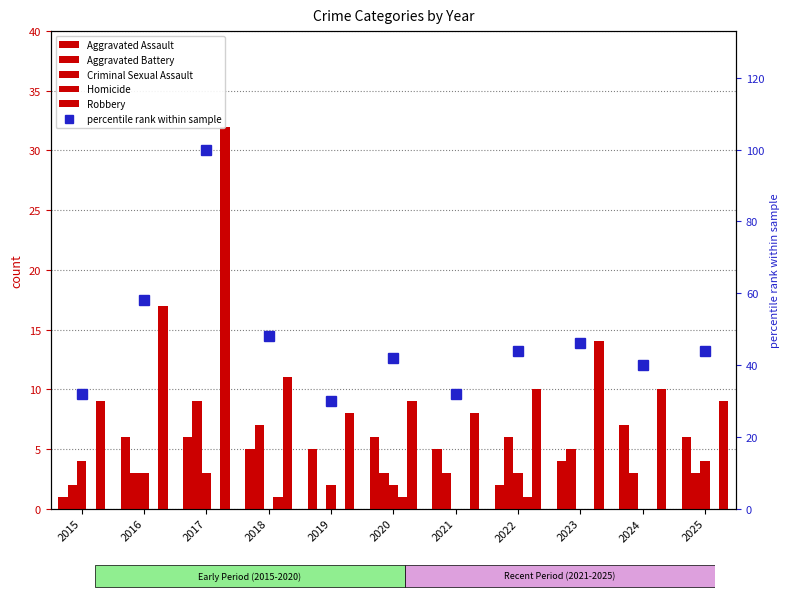

Reading left to right, list all the values displayed in this chart.

Aggravated Assault: 1.0	6.0	6.0	5.0	5.0	6.0	5.0	2.0	4.0	7.0	6.0
Aggravated Battery: 2.0	3.0	9.0	7.0	0.0	3.0	3.0	6.0	5.0	3.0	3.0
Criminal Sexual Assault: 4.0	3.0	3.0	0.0	2.0	2.0	0.0	3.0	0.0	0.0	4.0
Homicide: 0.0	0.0	0.0	1.0	0.0	1.0	0.0	1.0	0.0	0.0	0.0
Robbery: 9.0	17.0	32.0	11.0	8.0	9.0	8.0	10.0	14.0	10.0	9.0
percentile rank within sample: 32.0	58.0	100.0	48.0	30.0	42.0	32.0	44.0	46.0	40.0	44.0